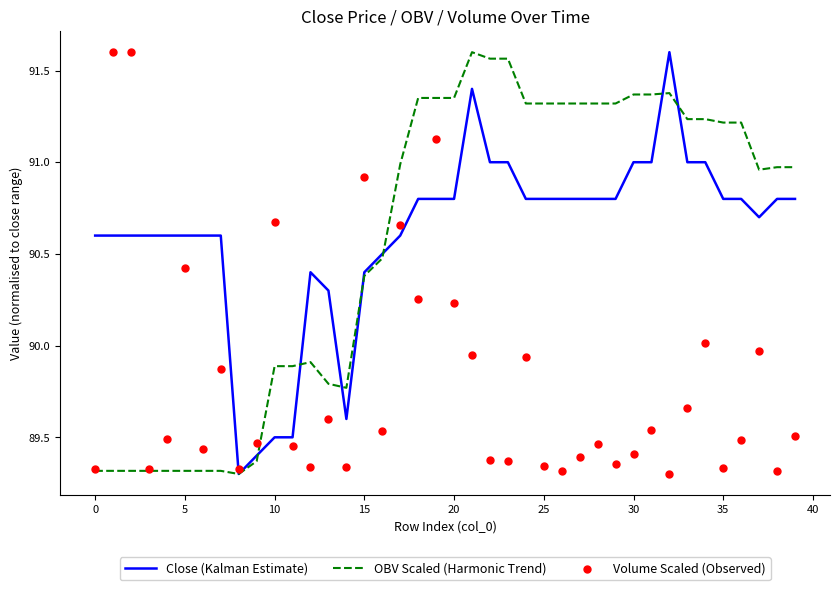

At which category is the sum across all series the highest?

19